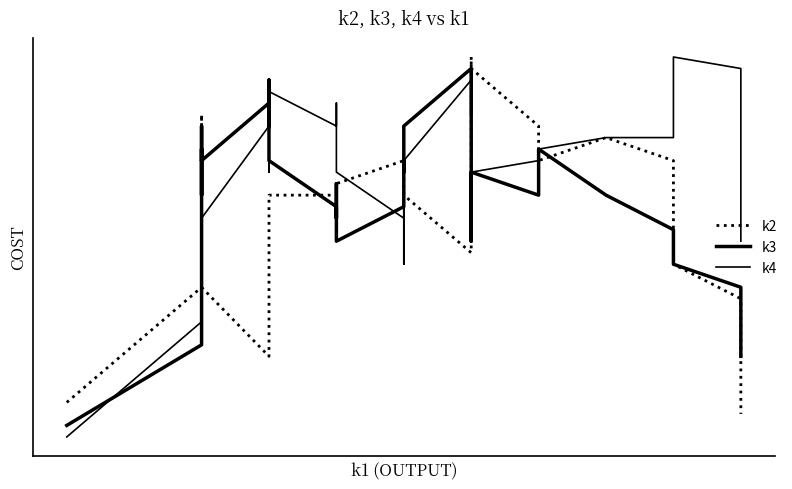

Does the chart have visible grid lines?

No